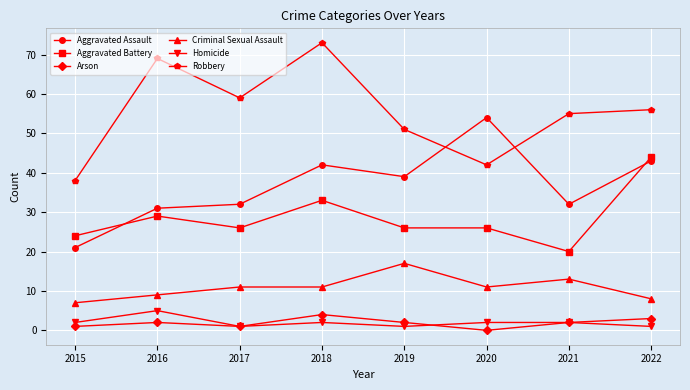

True or false: Aggravated Battery has more than 0 interior local peaks.

True